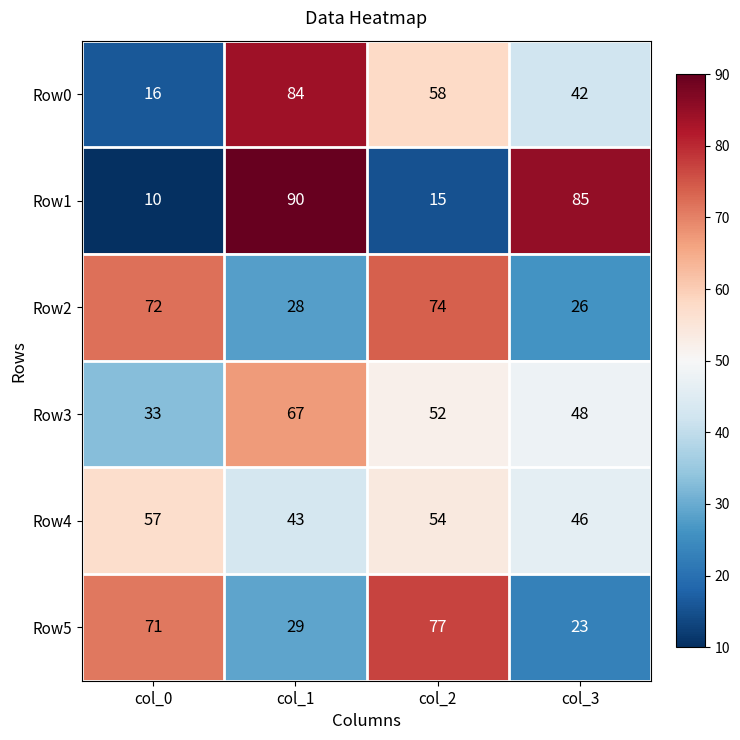

At col_0, list the series in order from smallest to largest.

Row1, Row0, Row3, Row4, Row5, Row2